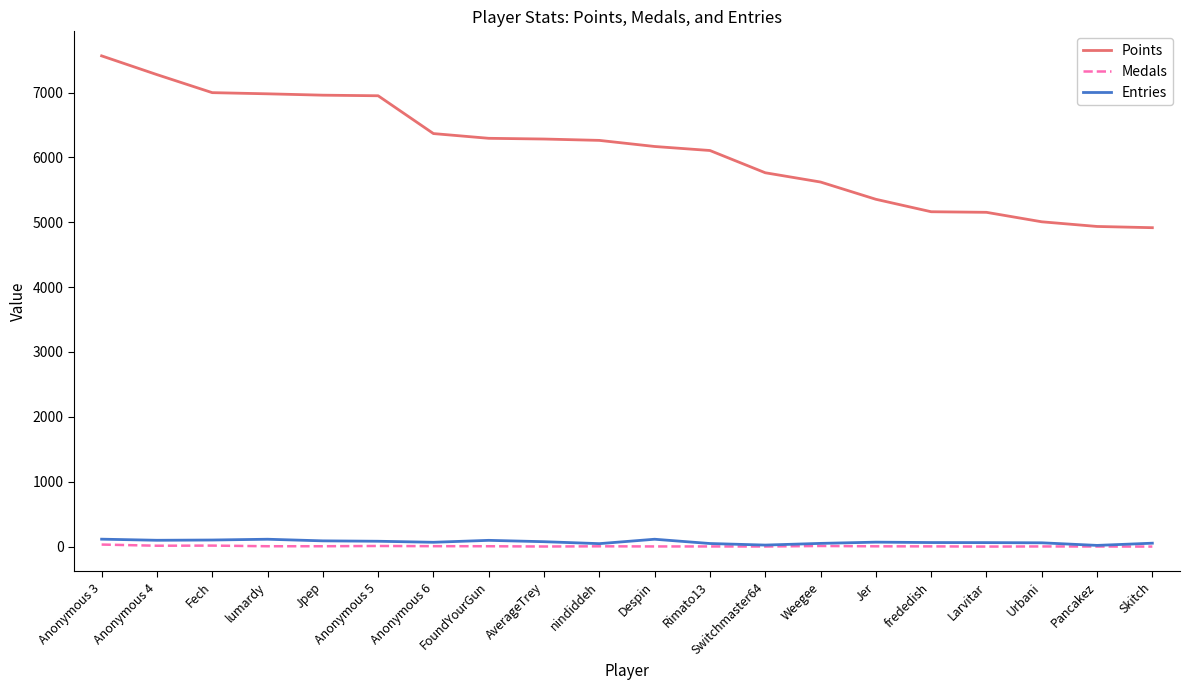

What is the maximum value for Medals?

31